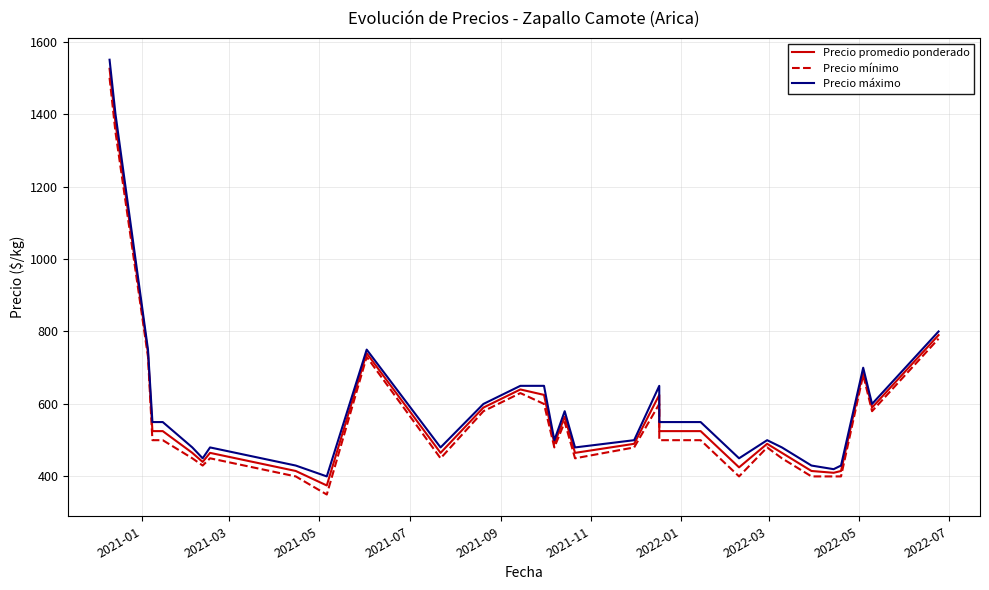

What is the highest value of the Precio mínimo series?

1500